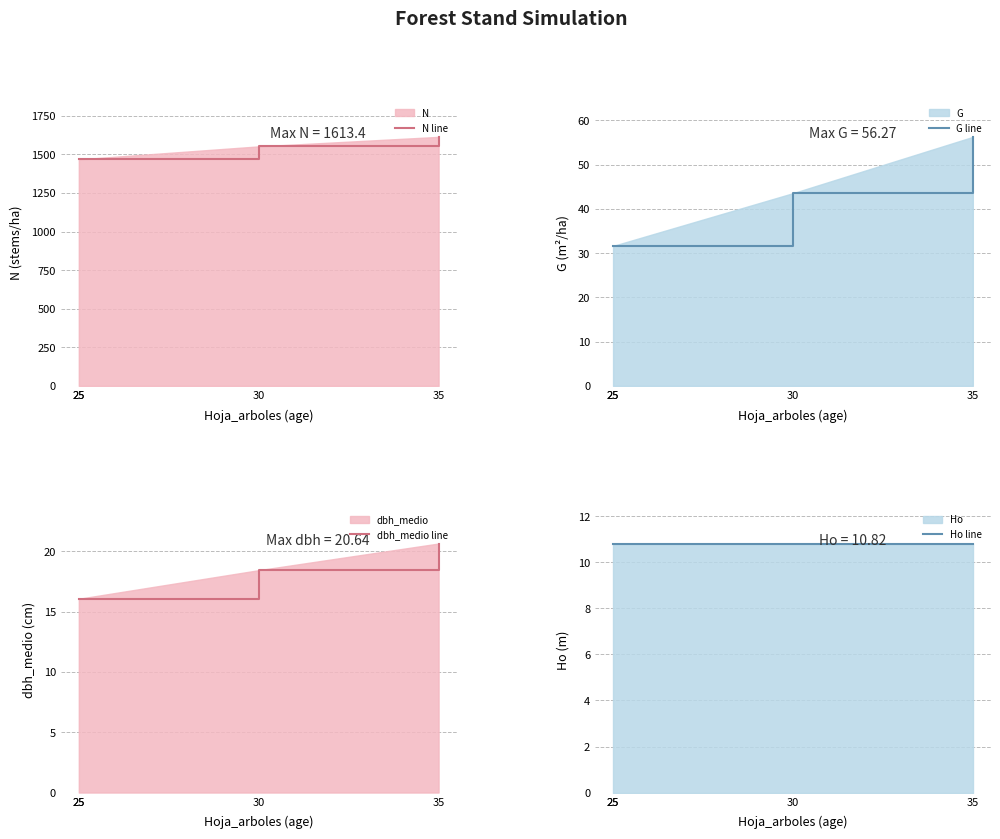

True or false: N line has more than 0 interior local peaks.

False